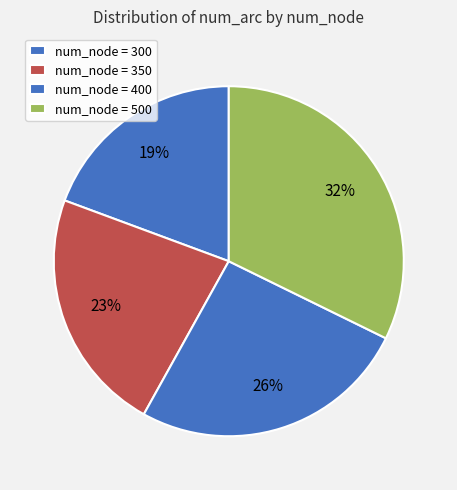

How many slices are in this pie chart?

4